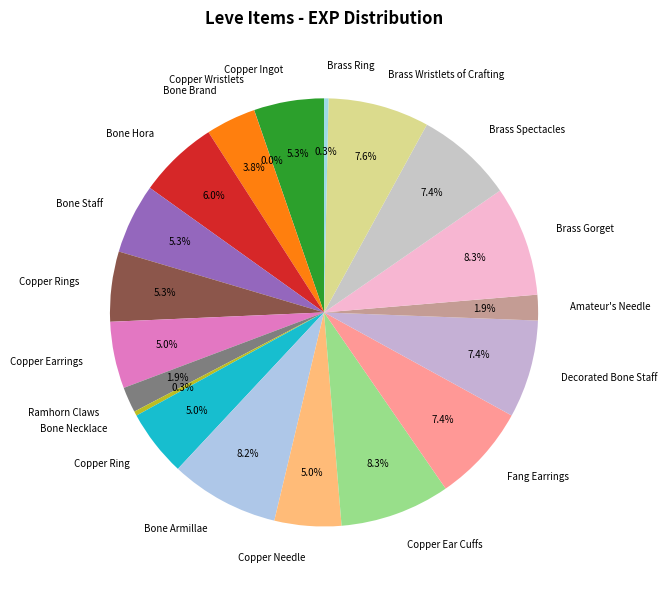

Is there a majority slice in this chart?

No